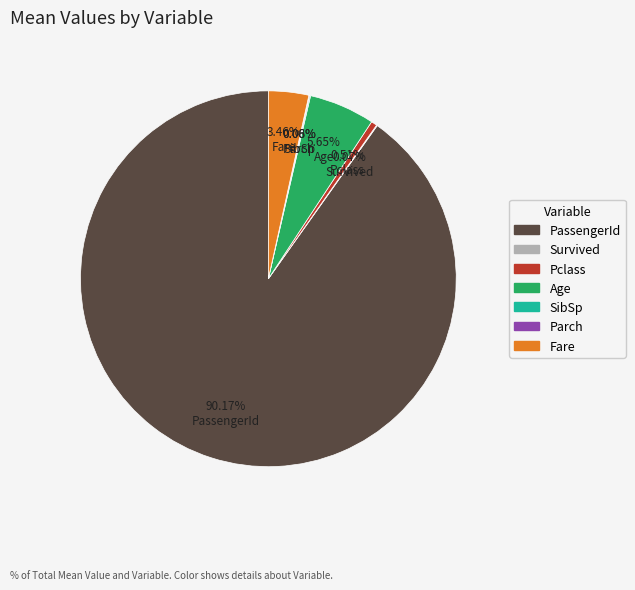

Which slice is the largest?

PassengerId